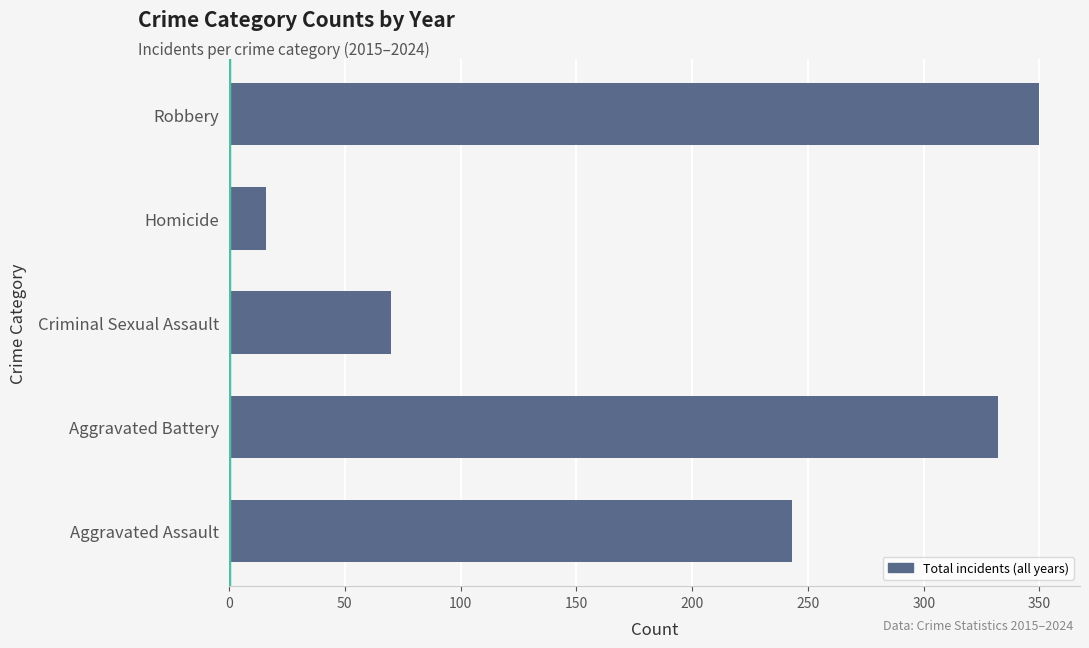

Between Aggravated Assault and Criminal Sexual Assault, which is larger?

Aggravated Assault